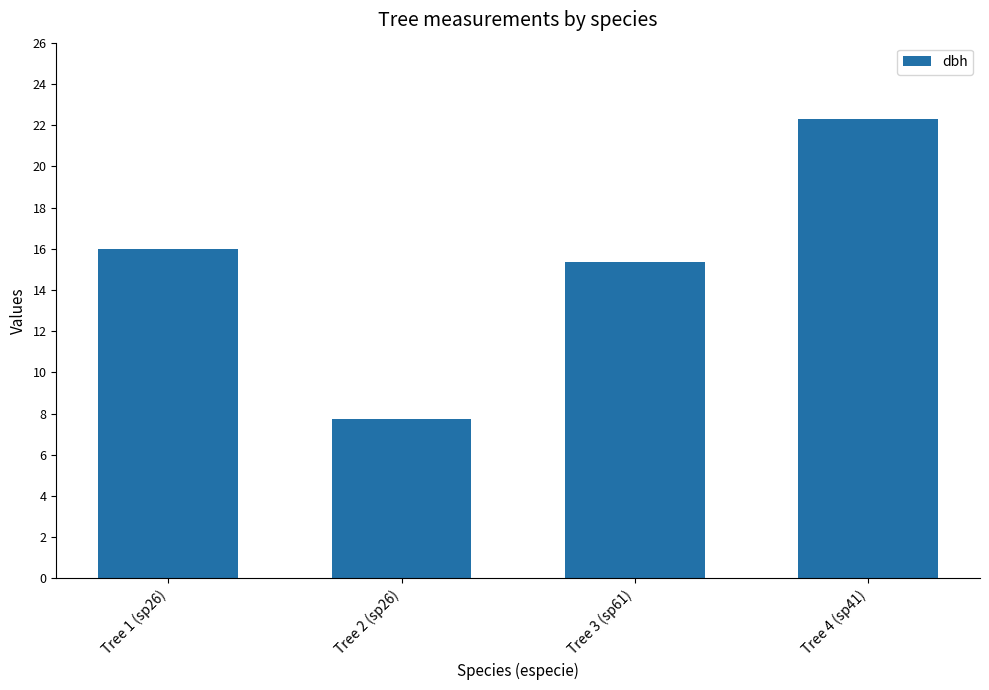

The chart shows a value of 15.3 at Tree 3 (sp61). True or false?

True